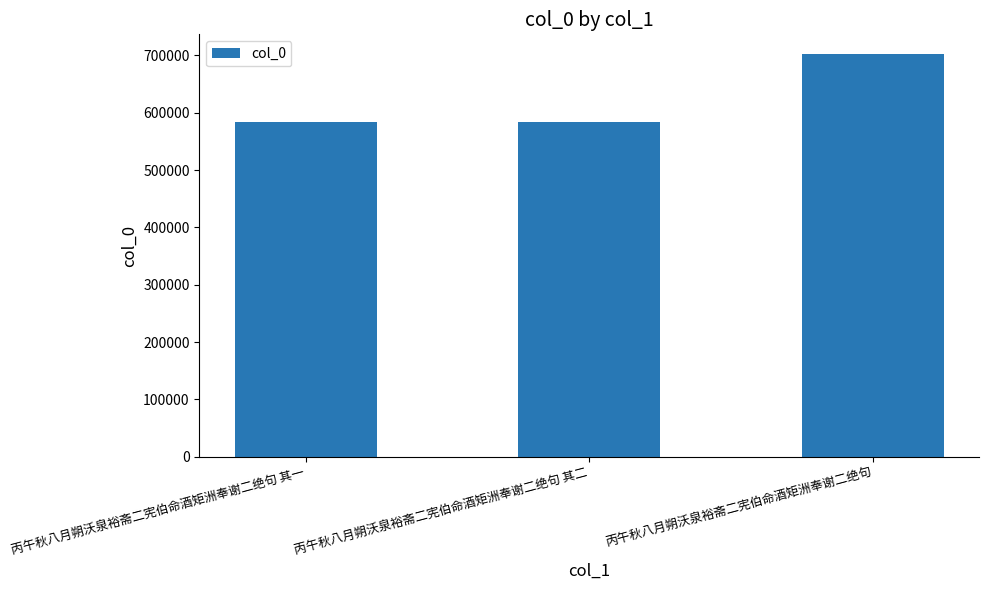

How many series are shown in this chart?

1